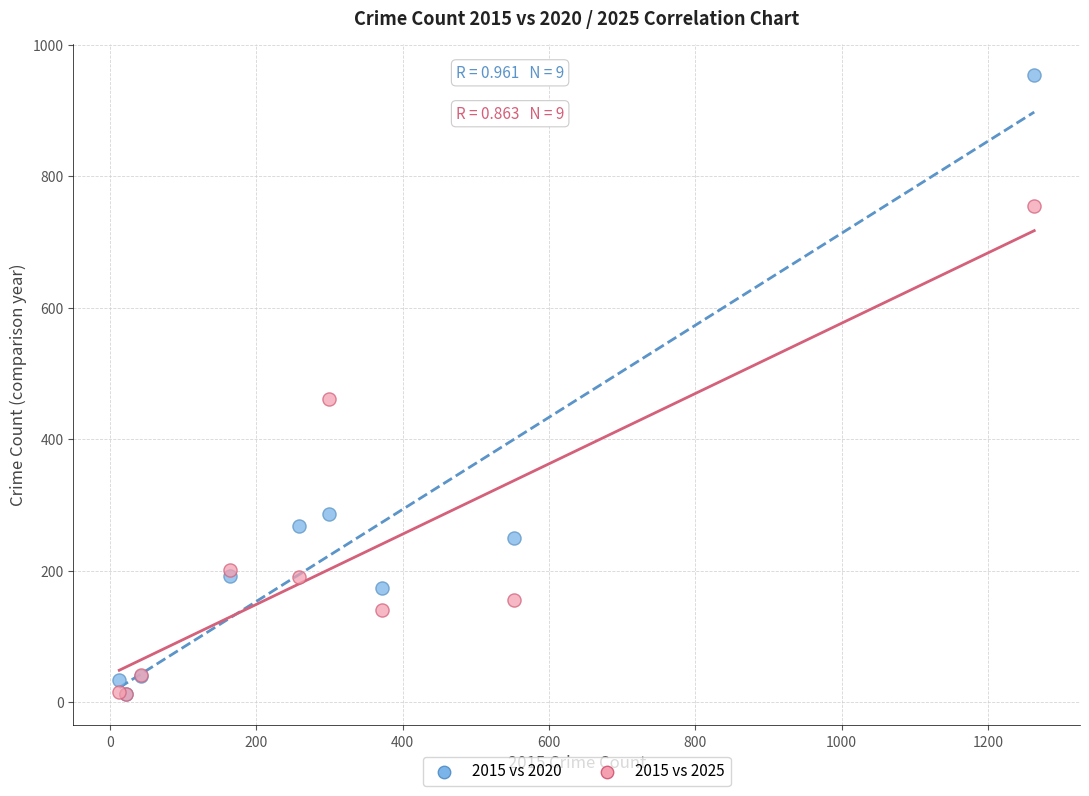

Which series has the largest Y range (max minus min)?

2015 vs 2020